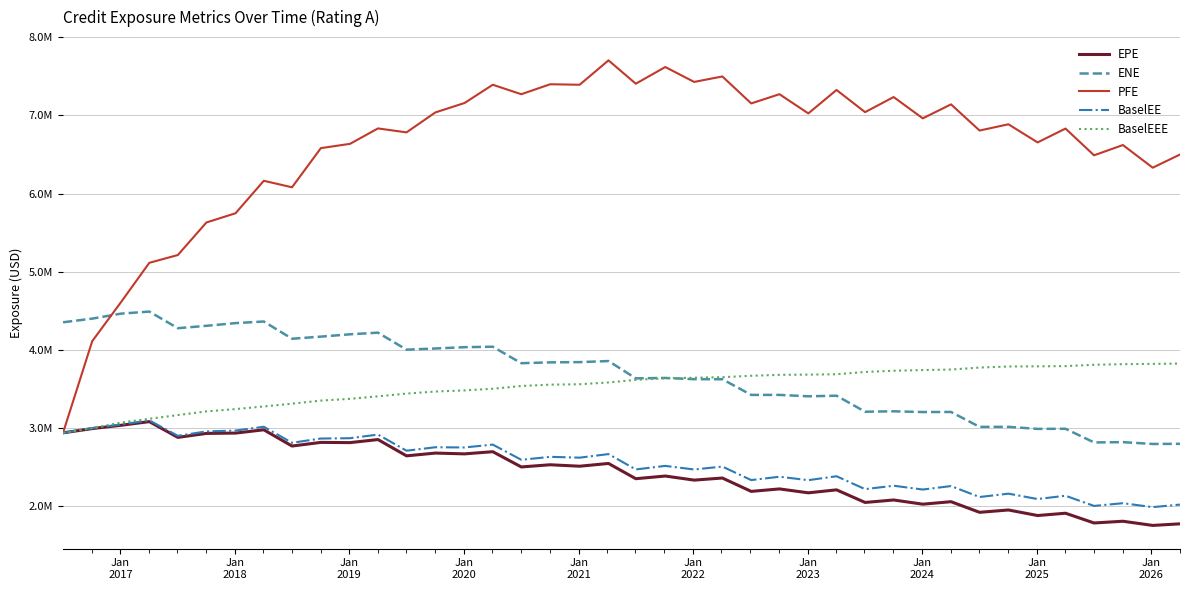

True or false: ENE and BaselEE intersect in this chart.

False